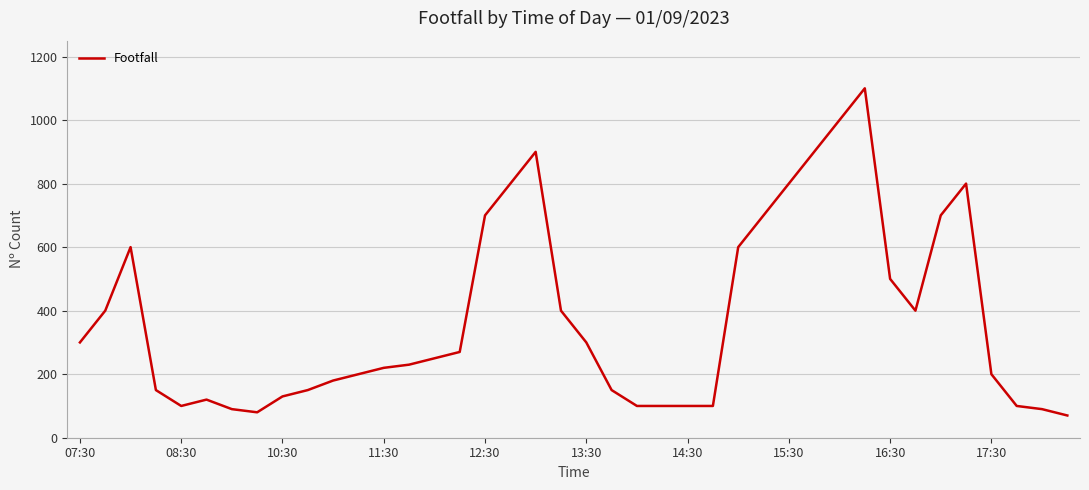

Is this an area chart (filled region under the line)?

No